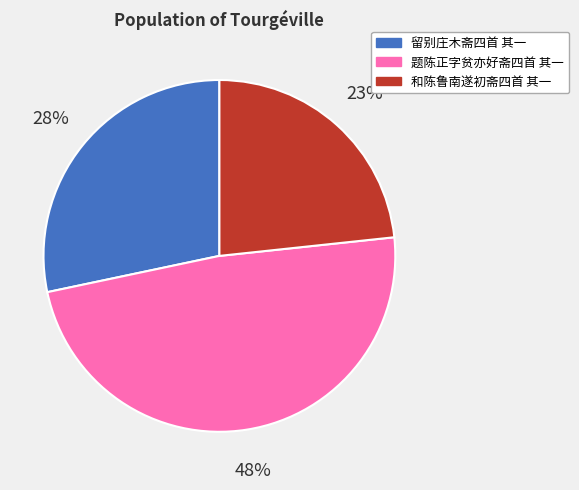

To the nearest percent, what percentage of the pie is 题陈正字贫亦好斋四首 其一?

48%